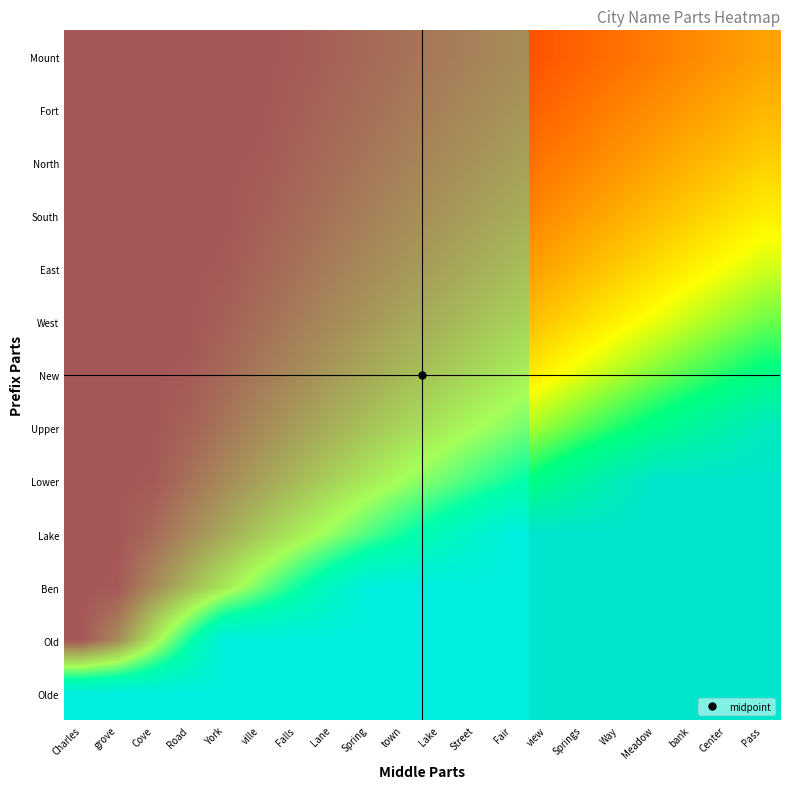

Reading left to right, what are all the values shown in this chart?

Mount: Charles=0.0	grove=0.0	Cove=0.0	Road=0.0	York=0.0	ville=0.0	Falls=0.0	Lane=0.0	Spring=0.1	town=0.1	Lake=0.1	Street=0.1	Fair=0.2	view=0.2	Springs=0.2	Way=0.2	Meadow=0.2	bank=0.3	Center=0.3	Pass=0.3
Fort: Charles=0.0	grove=0.0	Cove=0.0	Road=0.0	York=0.0	ville=0.0	Falls=0.0	Lane=0.0	Spring=0.1	town=0.1	Lake=0.1	Street=0.2	Fair=0.2	view=0.2	Springs=0.2	Way=0.3	Meadow=0.3	bank=0.3	Center=0.3	Pass=0.4
North: Charles=0.0	grove=0.0	Cove=0.0	Road=0.0	York=0.0	ville=0.0	Falls=0.0	Lane=0.1	Spring=0.1	town=0.1	Lake=0.2	Street=0.2	Fair=0.2	view=0.2	Springs=0.3	Way=0.3	Meadow=0.3	bank=0.4	Center=0.4	Pass=0.4
South: Charles=0.0	grove=0.0	Cove=0.0	Road=0.0	York=0.0	ville=0.0	Falls=0.1	Lane=0.1	Spring=0.1	town=0.2	Lake=0.2	Street=0.2	Fair=0.2	view=0.3	Springs=0.3	Way=0.3	Meadow=0.4	bank=0.4	Center=0.4	Pass=0.5
East: Charles=0.0	grove=0.0	Cove=0.0	Road=0.0	York=0.0	ville=0.0	Falls=0.1	Lane=0.1	Spring=0.2	town=0.2	Lake=0.2	Street=0.3	Fair=0.3	view=0.3	Springs=0.4	Way=0.4	Meadow=0.4	bank=0.5	Center=0.5	Pass=0.5
West: Charles=0.0	grove=0.0	Cove=0.0	Road=0.0	York=0.0	ville=0.1	Falls=0.1	Lane=0.2	Spring=0.2	town=0.2	Lake=0.3	Street=0.3	Fair=0.4	view=0.4	Springs=0.4	Way=0.5	Meadow=0.5	bank=0.6	Center=0.6	Pass=0.6
New: Charles=0.0	grove=0.0	Cove=0.0	Road=0.0	York=0.1	ville=0.1	Falls=0.2	Lane=0.2	Spring=0.2	town=0.3	Lake=0.3	Street=0.4	Fair=0.4	view=0.5	Springs=0.5	Way=0.6	Meadow=0.6	bank=0.7	Center=0.7	Pass=0.8
Upper: Charles=0.0	grove=0.0	Cove=0.0	Road=0.0	York=0.1	ville=0.2	Falls=0.2	Lane=0.3	Spring=0.3	town=0.4	Lake=0.4	Street=0.5	Fair=0.6	view=0.6	Springs=0.7	Way=0.7	Meadow=0.8	bank=0.8	Center=0.9	Pass=1.0
Lower: Charles=0.0	grove=0.0	Cove=0.0	Road=0.1	York=0.2	ville=0.2	Falls=0.3	Lane=0.4	Spring=0.4	town=0.5	Lake=0.6	Street=0.7	Fair=0.7	view=0.8	Springs=0.9	Way=0.9	Meadow=1.0	bank=1.0	Center=1.0	Pass=1.0
Lake: Charles=0.0	grove=0.0	Cove=0.1	Road=0.2	York=0.2	ville=0.3	Falls=0.4	Lane=0.5	Spring=0.6	town=0.7	Lake=0.8	Street=0.9	Fair=1.0	view=1.0	Springs=1.0	Way=1.0	Meadow=1.0	bank=1.0	Center=1.0	Pass=1.0
Ben: Charles=0.0	grove=0.0	Cove=0.2	Road=0.3	York=0.4	ville=0.6	Falls=0.7	Lane=0.9	Spring=1.0	town=1.0	Lake=1.0	Street=1.0	Fair=1.0	view=1.0	Springs=1.0	Way=1.0	Meadow=1.0	bank=1.0	Center=1.0	Pass=1.0
Old: Charles=0.0	grove=0.2	Cove=0.4	Road=0.7	York=1.0	ville=1.0	Falls=1.0	Lane=1.0	Spring=1.0	town=1.0	Lake=1.0	Street=1.0	Fair=1.0	view=1.0	Springs=1.0	Way=1.0	Meadow=1.0	bank=1.0	Center=1.0	Pass=1.0
Olde: Charles=1.0	grove=1.0	Cove=1.0	Road=1.0	York=1.0	ville=1.0	Falls=1.0	Lane=1.0	Spring=1.0	town=1.0	Lake=1.0	Street=1.0	Fair=1.0	view=1.0	Springs=1.0	Way=1.0	Meadow=1.0	bank=1.0	Center=1.0	Pass=1.0